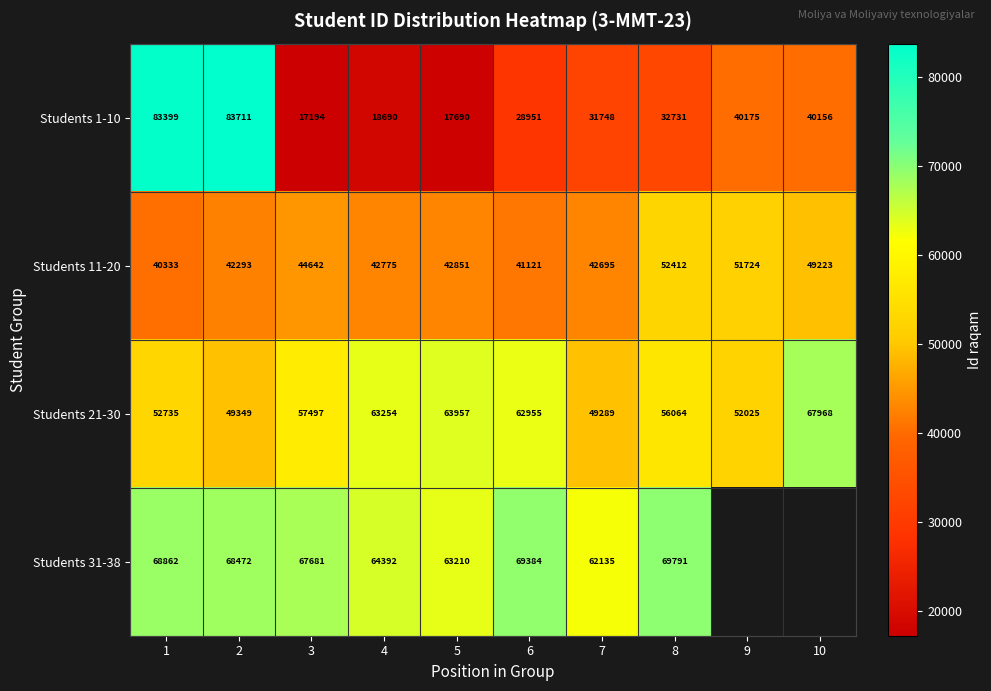

What is the difference between the Students 1-10 values at 10 and 3?

22962